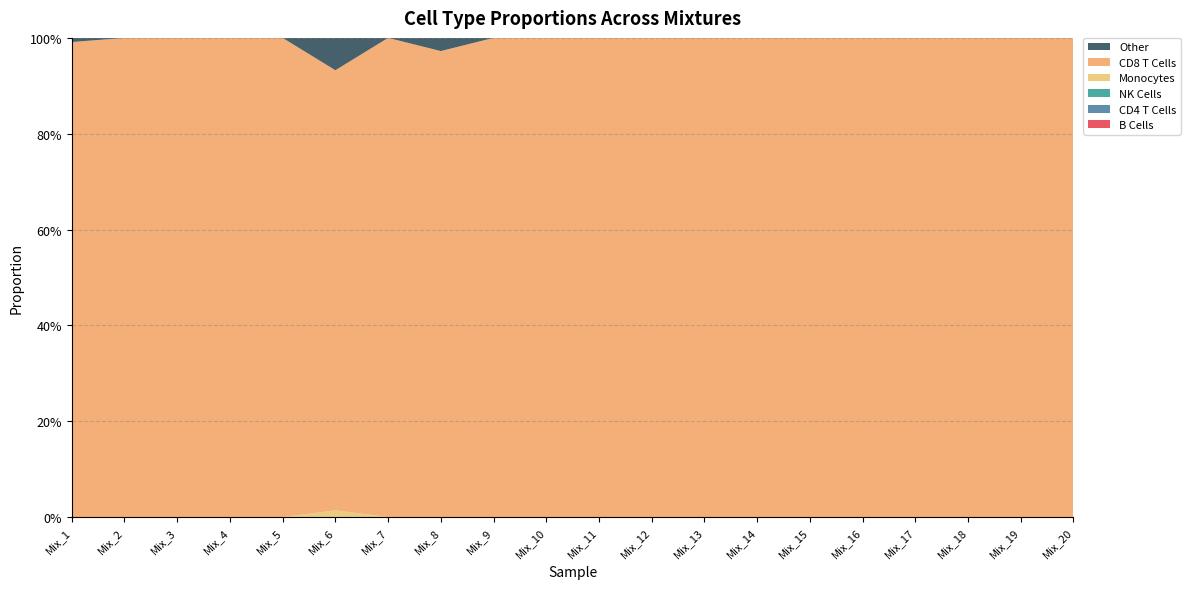

Reading left to right, list all the values displayed in this chart.

B Cells: Mix_1=0.0	Mix_2=0.0	Mix_3=0.0	Mix_4=0.0	Mix_5=0.0	Mix_6=0.0	Mix_7=0.0	Mix_8=0.0	Mix_9=0.0	Mix_10=0.0	Mix_11=0.0	Mix_12=0.0	Mix_13=0.0	Mix_14=0.0	Mix_15=0.0	Mix_16=0.0	Mix_17=0.0	Mix_18=0.0	Mix_19=0.0	Mix_20=0.0
CD4 T Cells: Mix_1=0.0	Mix_2=0.0	Mix_3=0.0	Mix_4=0.0	Mix_5=0.0	Mix_6=0.0	Mix_7=0.0	Mix_8=0.0	Mix_9=0.0	Mix_10=0.0	Mix_11=0.0	Mix_12=0.0	Mix_13=0.0	Mix_14=0.0	Mix_15=0.0	Mix_16=0.0	Mix_17=0.0	Mix_18=0.0	Mix_19=0.0	Mix_20=0.0
NK Cells: Mix_1=0.0	Mix_2=0.0	Mix_3=0.0	Mix_4=0.0	Mix_5=0.0	Mix_6=0.0	Mix_7=0.0	Mix_8=0.0	Mix_9=0.0	Mix_10=0.0	Mix_11=0.0	Mix_12=0.0	Mix_13=0.0	Mix_14=0.0	Mix_15=0.0	Mix_16=0.0	Mix_17=0.0	Mix_18=0.0	Mix_19=0.0	Mix_20=0.0
Monocytes: Mix_1=0.0	Mix_2=0.0	Mix_3=0.0	Mix_4=0.0	Mix_5=0.0	Mix_6=0.0	Mix_7=0.0	Mix_8=0.0	Mix_9=0.0	Mix_10=0.0	Mix_11=0.0	Mix_12=0.0	Mix_13=0.0	Mix_14=0.0	Mix_15=0.0	Mix_16=0.0	Mix_17=0.0	Mix_18=0.0	Mix_19=0.0	Mix_20=0.0
CD8 T Cells: Mix_1=1.0	Mix_2=1.0	Mix_3=1.0	Mix_4=1.0	Mix_5=1.0	Mix_6=0.9	Mix_7=1.0	Mix_8=1.0	Mix_9=1.0	Mix_10=1.0	Mix_11=1.0	Mix_12=1.0	Mix_13=1.0	Mix_14=1.0	Mix_15=1.0	Mix_16=1.0	Mix_17=1.0	Mix_18=1.0	Mix_19=1.0	Mix_20=1.0
Other: Mix_1=0.0	Mix_2=0.0	Mix_3=0.0	Mix_4=0.0	Mix_5=0.0	Mix_6=0.1	Mix_7=0.0	Mix_8=0.0	Mix_9=0.0	Mix_10=0.0	Mix_11=0.0	Mix_12=0.0	Mix_13=0.0	Mix_14=0.0	Mix_15=0.0	Mix_16=0.0	Mix_17=0.0	Mix_18=0.0	Mix_19=0.0	Mix_20=0.0